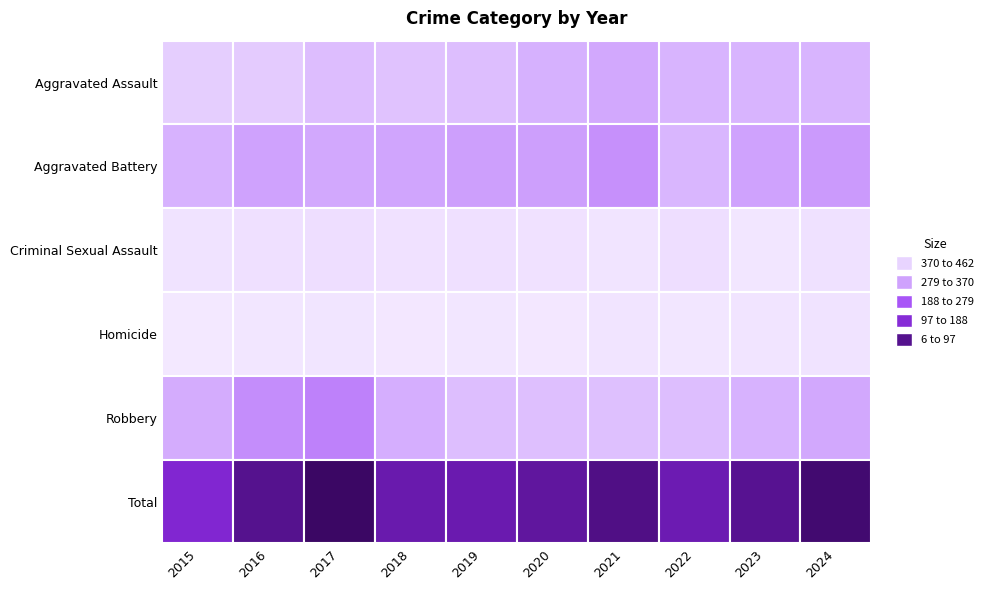

Reading right to left, transcribe all the data shown in this chart.

Aggravated Assault: 2024=121	2023=120	2022=121	2021=135	2020=125	2019=100	2018=88	2017=102	2016=71	2015=63
Aggravated Battery: 2024=152	2023=143	2022=116	2021=163	2020=146	2019=145	2018=138	2017=135	2016=143	2015=122
Criminal Sexual Assault: 2024=23	2023=11	2022=29	2021=16	2020=22	2019=25	2018=21	2017=29	2016=24	2015=18
Homicide: 2024=17	2023=16	2022=12	2021=16	2020=9	2019=12	2018=8	2017=14	2016=12	2015=6
Robbery: 2024=135	2023=123	2022=100	2021=95	2020=96	2019=99	2018=128	2017=182	2016=167	2015=129
Total: 2024=448	2023=413	2022=378	2021=425	2020=398	2019=381	2018=383	2017=462	2016=417	2015=338